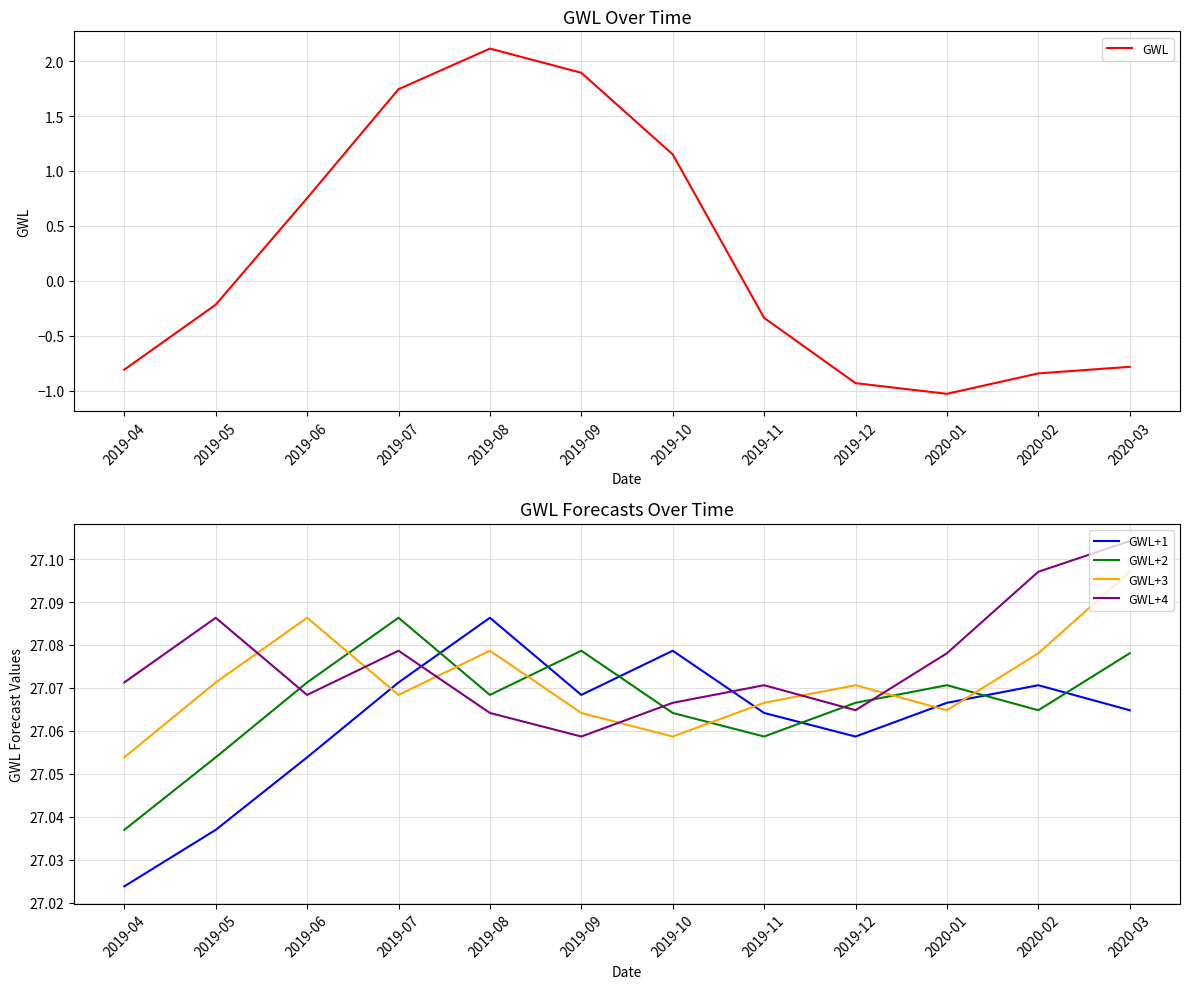

Rank the series by their maximum value, from highest to lowest.

GWL+4, GWL+3, GWL+1, GWL+2, GWL